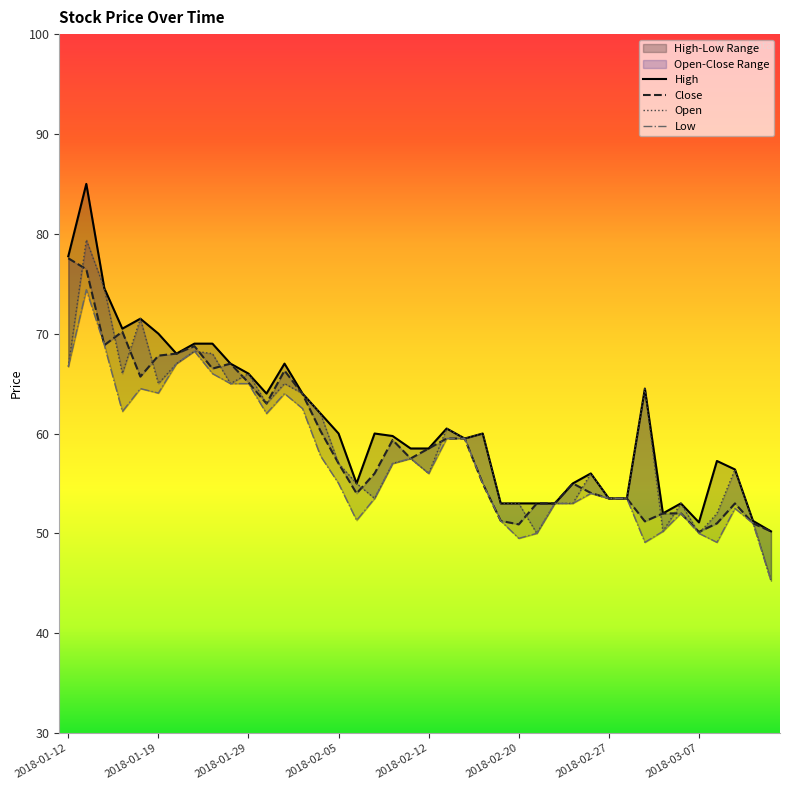

Reading left to right, what are all the values shown in this chart?

High: 2018-01-12=77.8	2018-01-15=85.0	2018-01-16=74.5	2018-01-17=70.5	2018-01-18=71.5	2018-01-19=70.0	2018-01-22=68.0	2018-01-23=69.0	2018-01-24=69.0	2018-01-25=67.0	2018-01-29=66.0	2018-01-30=64.0	2018-01-31=67.0	2018-02-01=64.0	2018-02-02=62.0	2018-02-05=60.0	2018-02-06=55.0	2018-02-07=60.0	2018-02-08=59.8	2018-02-09=58.5	2018-02-12=58.5	2018-02-14=60.5	2018-02-15=59.5	2018-02-16=60.0	2018-02-19=53.0	2018-02-20=53.0	2018-02-21=53.0	2018-02-22=53.0	2018-02-23=55.0	2018-02-26=56.0	2018-02-27=53.5	2018-02-28=53.5	2018-03-01=64.5	2018-03-05=52.0	2018-03-06=53.0	2018-03-07=51.1	2018-03-08=57.2	2018-03-09=56.4	2018-03-12=51.2	2018-03-13=50.2
Close: 2018-01-12=77.5	2018-01-15=76.5	2018-01-16=68.8	2018-01-17=70.2	2018-01-18=65.7	2018-01-19=67.8	2018-01-22=68.0	2018-01-23=68.8	2018-01-24=66.5	2018-01-25=67.0	2018-01-29=65.1	2018-01-30=63.0	2018-01-31=66.3	2018-02-01=64.0	2018-02-02=60.2	2018-02-05=57.0	2018-02-06=54.0	2018-02-07=56.0	2018-02-08=59.4	2018-02-09=57.5	2018-02-12=58.5	2018-02-14=59.5	2018-02-15=59.5	2018-02-16=55.0	2018-02-19=51.2	2018-02-20=50.9	2018-02-21=53.0	2018-02-22=53.0	2018-02-23=55.0	2018-02-26=54.0	2018-02-27=53.5	2018-02-28=53.5	2018-03-01=51.2	2018-03-05=52.0	2018-03-06=52.0	2018-03-07=50.1	2018-03-08=51.0	2018-03-09=53.0	2018-03-12=51.0	2018-03-13=50.2
Open: 2018-01-12=66.7	2018-01-15=79.4	2018-01-16=74.5	2018-01-17=66.0	2018-01-18=71.5	2018-01-19=65.0	2018-01-22=67.0	2018-01-23=68.2	2018-01-24=68.0	2018-01-25=65.0	2018-01-29=66.0	2018-01-30=63.0	2018-01-31=65.0	2018-02-01=64.0	2018-02-02=62.0	2018-02-05=57.0	2018-02-06=55.0	2018-02-07=53.5	2018-02-08=57.0	2018-02-09=57.5	2018-02-12=56.0	2018-02-14=60.5	2018-02-15=59.5	2018-02-16=60.0	2018-02-19=53.0	2018-02-20=53.0	2018-02-21=50.0	2018-02-22=53.0	2018-02-23=53.0	2018-02-26=56.0	2018-02-27=53.5	2018-02-28=53.5	2018-03-01=64.5	2018-03-05=50.2	2018-03-06=53.0	2018-03-07=50.0	2018-03-08=52.0	2018-03-09=56.4	2018-03-12=51.1	2018-03-13=45.2
Low: 2018-01-12=66.7	2018-01-15=74.4	2018-01-16=68.8	2018-01-17=62.2	2018-01-18=64.5	2018-01-19=64.0	2018-01-22=67.0	2018-01-23=68.2	2018-01-24=66.0	2018-01-25=65.0	2018-01-29=65.0	2018-01-30=62.0	2018-01-31=64.0	2018-02-01=62.5	2018-02-02=57.8	2018-02-05=55.0	2018-02-06=51.3	2018-02-07=53.5	2018-02-08=57.0	2018-02-09=57.5	2018-02-12=56.0	2018-02-14=59.5	2018-02-15=59.5	2018-02-16=55.0	2018-02-19=51.2	2018-02-20=49.5	2018-02-21=50.0	2018-02-22=53.0	2018-02-23=53.0	2018-02-26=54.0	2018-02-27=53.5	2018-02-28=53.5	2018-03-01=49.1	2018-03-05=50.2	2018-03-06=52.0	2018-03-07=50.0	2018-03-08=49.1	2018-03-09=52.5	2018-03-12=51.0	2018-03-13=45.2